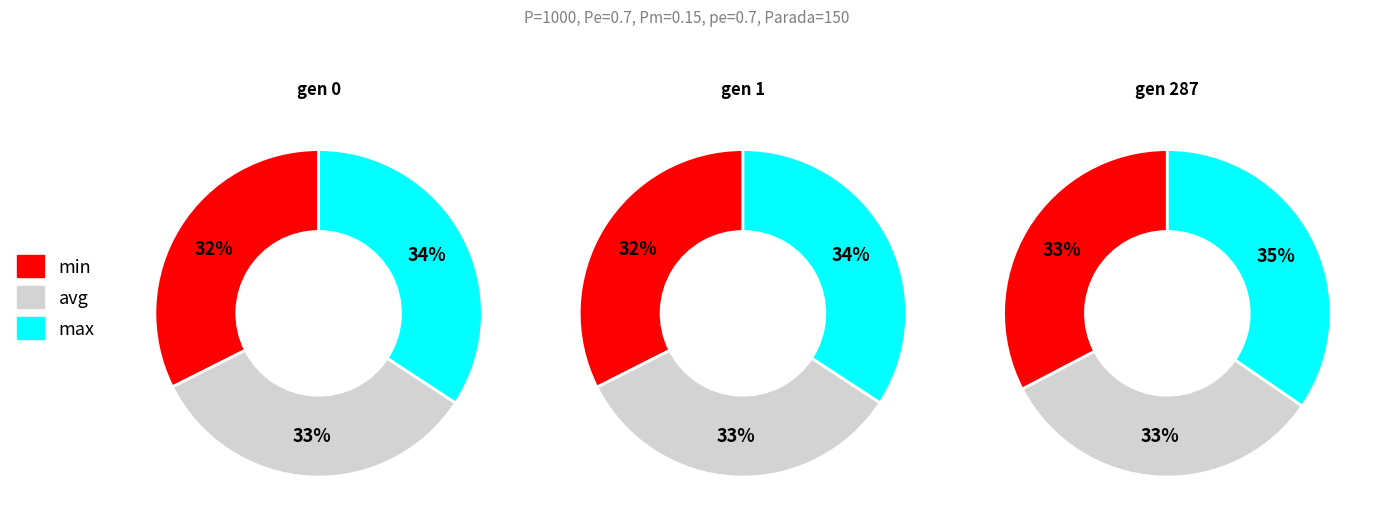

Is gen 0 the majority of the pie?

No